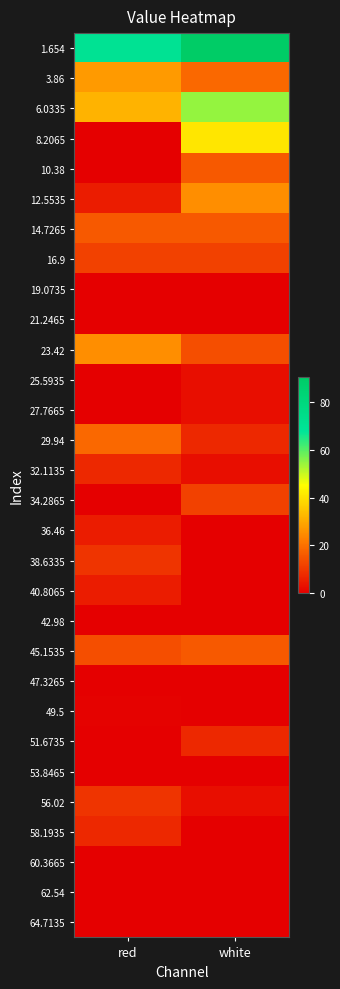

Which series changed the most between red and white?

8.2065